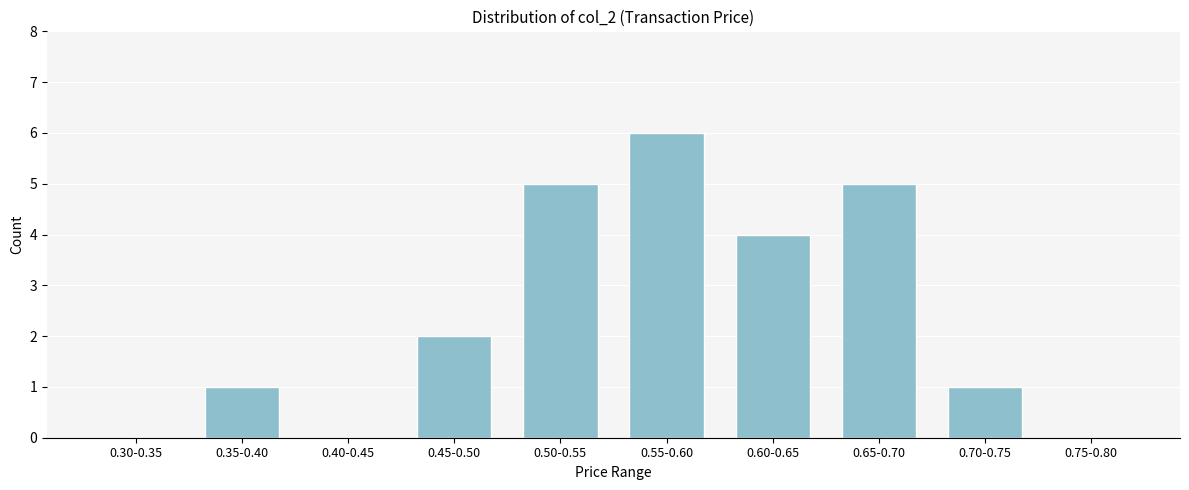

Reading left to right, what are all the values shown in this chart?

0.30-0.35=0	0.35-0.40=1	0.40-0.45=0	0.45-0.50=2	0.50-0.55=5	0.55-0.60=6	0.60-0.65=4	0.65-0.70=5	0.70-0.75=1	0.75-0.80=0